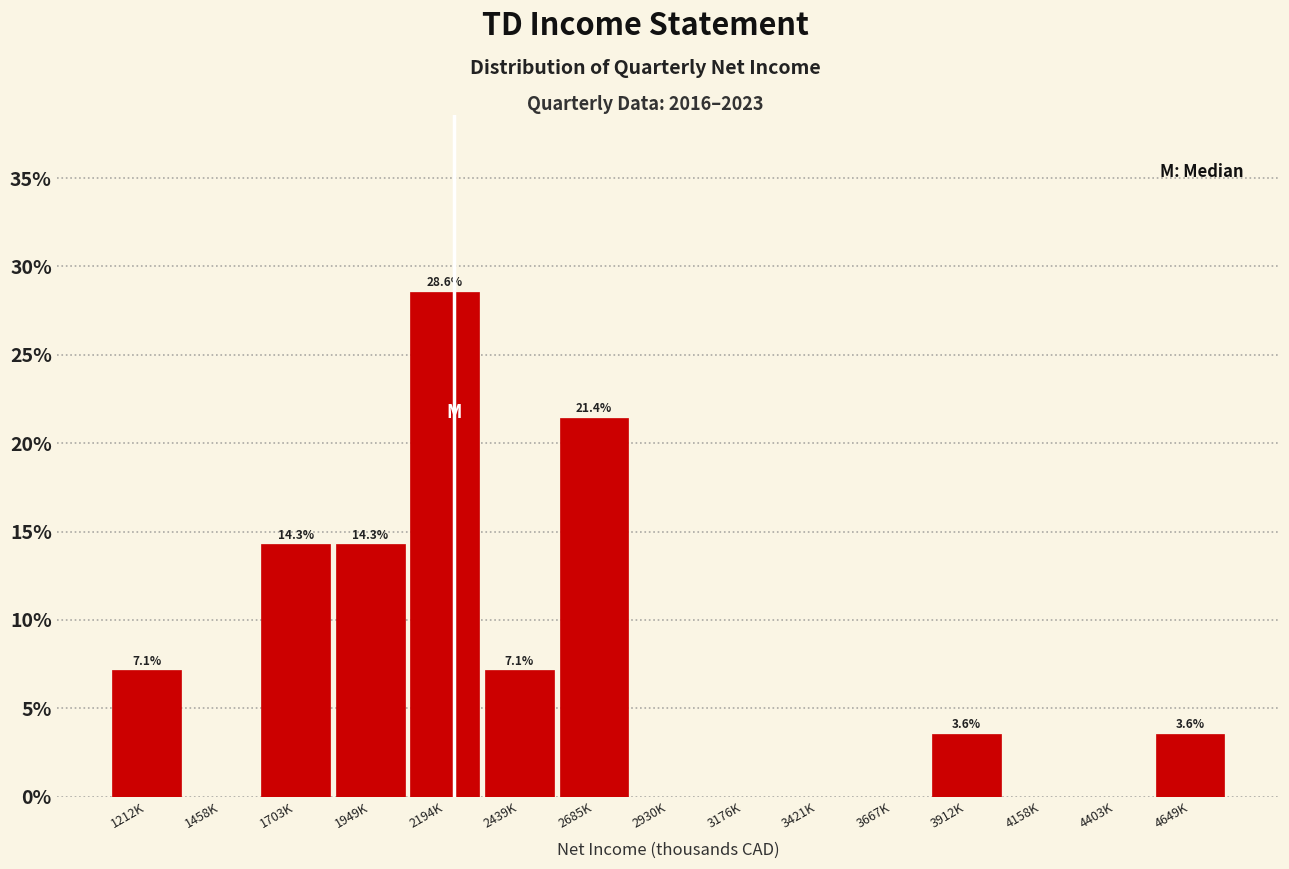

Reading left to right, what are all the values shown in this chart?

1212K=7.1	1458K=0.0	1703K=14.3	1949K=14.3	2194K=28.6	2439K=7.1	2685K=21.4	2930K=0.0	3176K=0.0	3421K=0.0	3667K=0.0	3912K=3.6	4158K=0.0	4403K=0.0	4649K=3.6